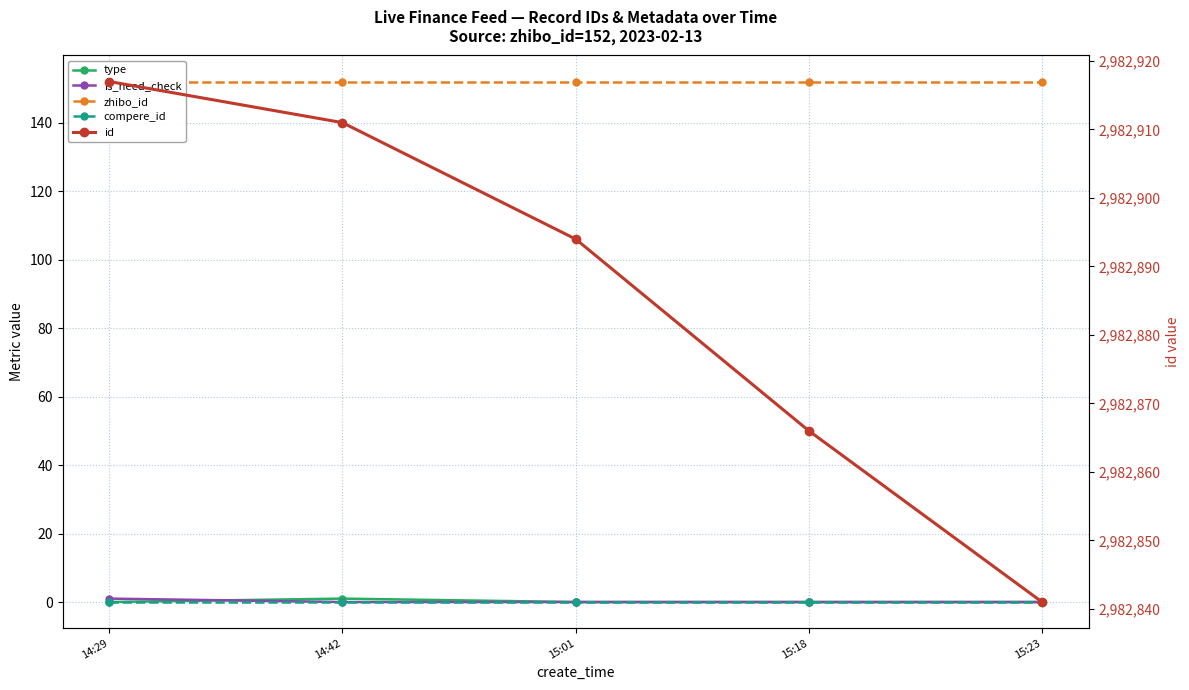

Is it true that is_need_check equals 0 at 15:18?

True